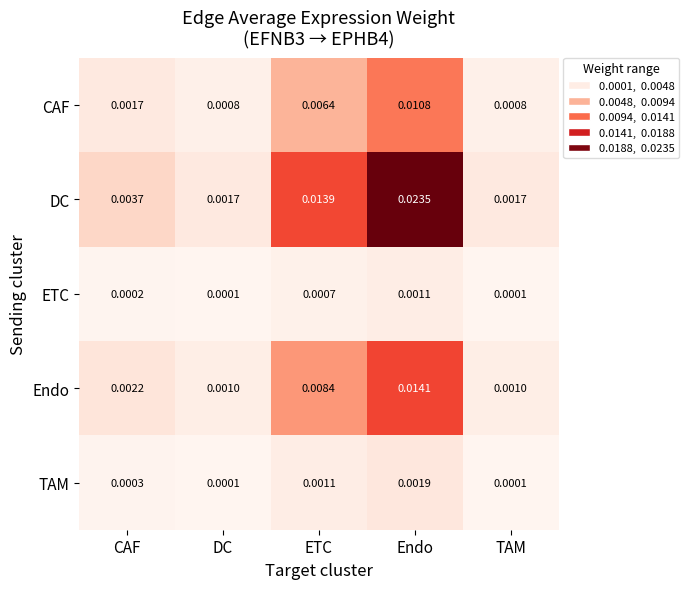

At which category is the sum across all series the highest?

Endo